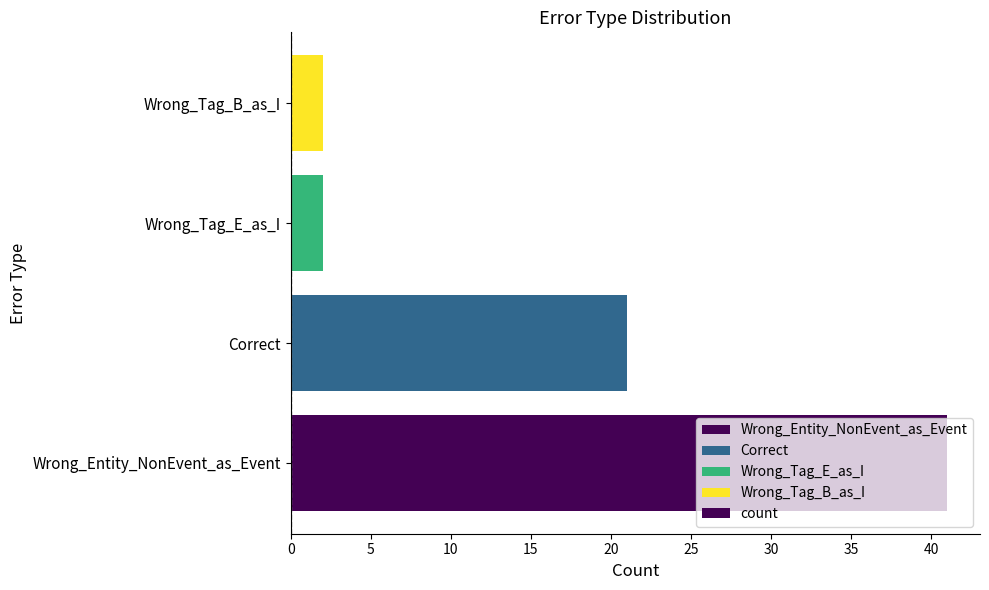

How many bars are there in total?

4